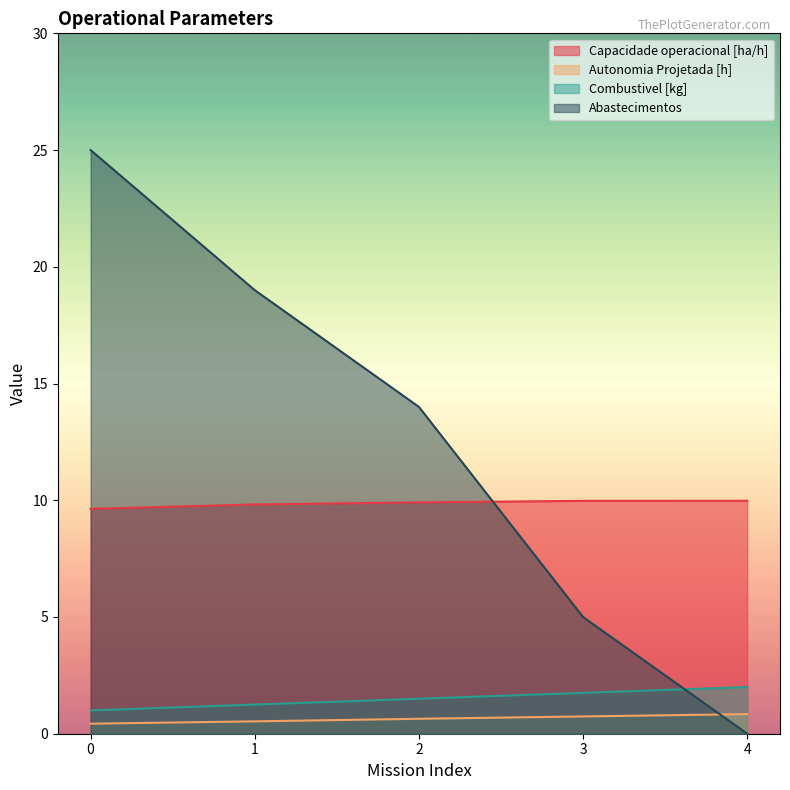

Between which two adjacent categories do Abastecimentos and Capacidade operacional [ha/h] first intersect?

2 and 3